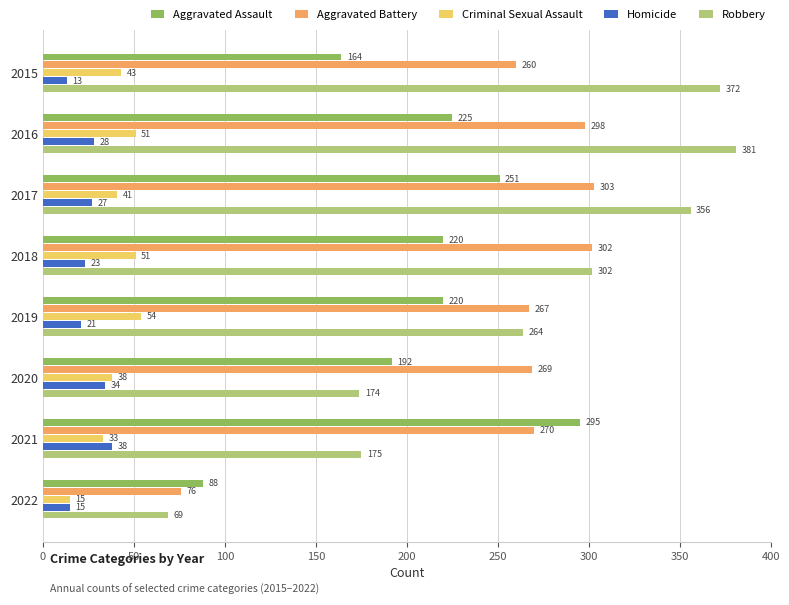

The value of Aggravated Battery at 2021 is 270. True or false?

True